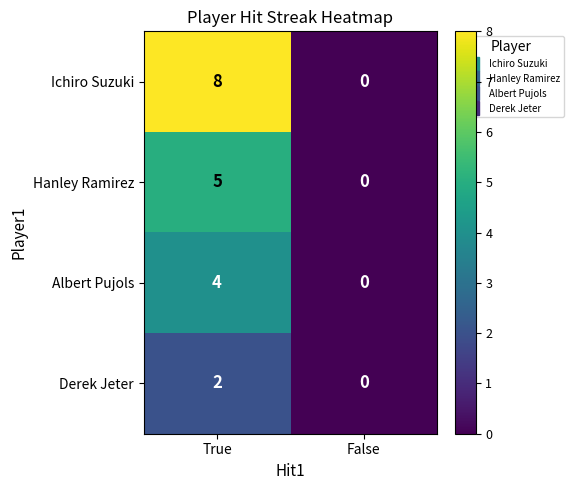

How many positive values does the Albert Pujols series have?

1